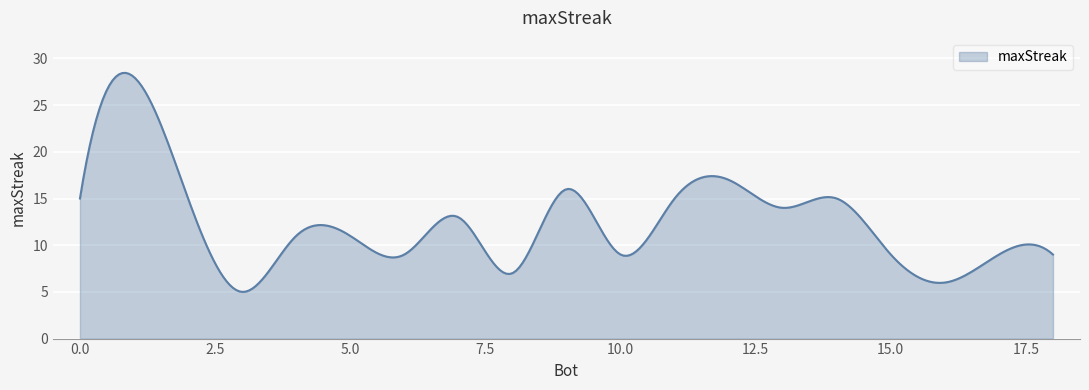

What is the maximum value shown in the chart?

28.5